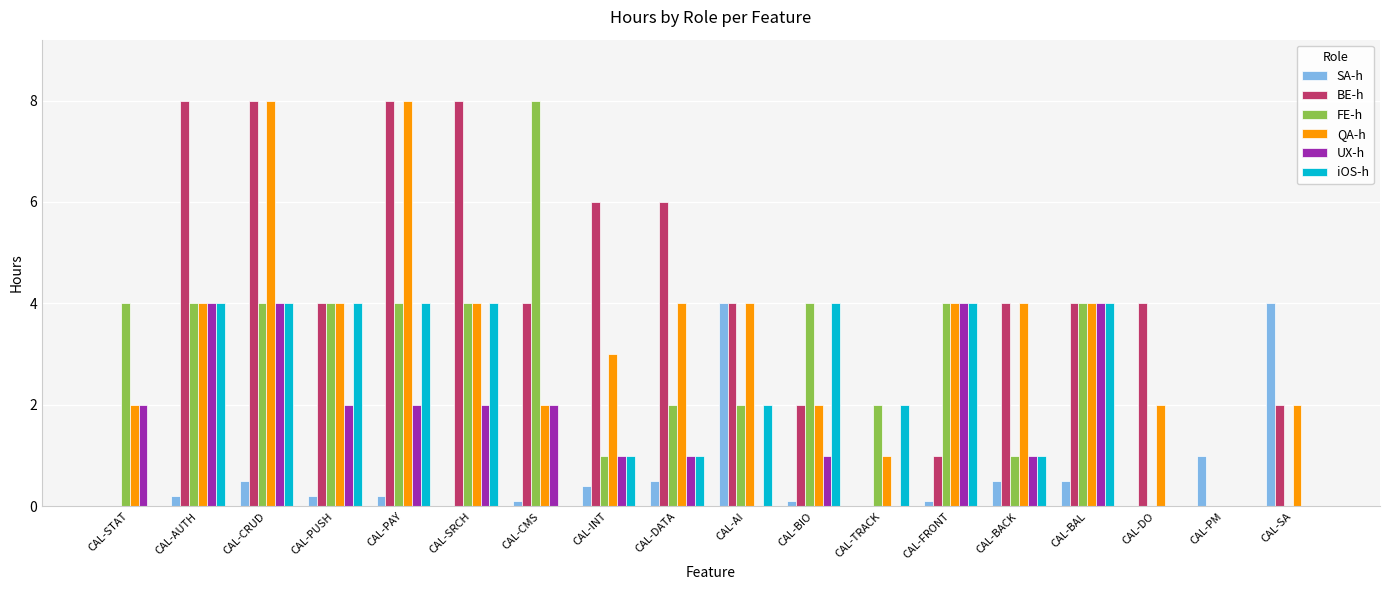

The SA-h series shows 0.0 at CAL-DO. True or false?

True